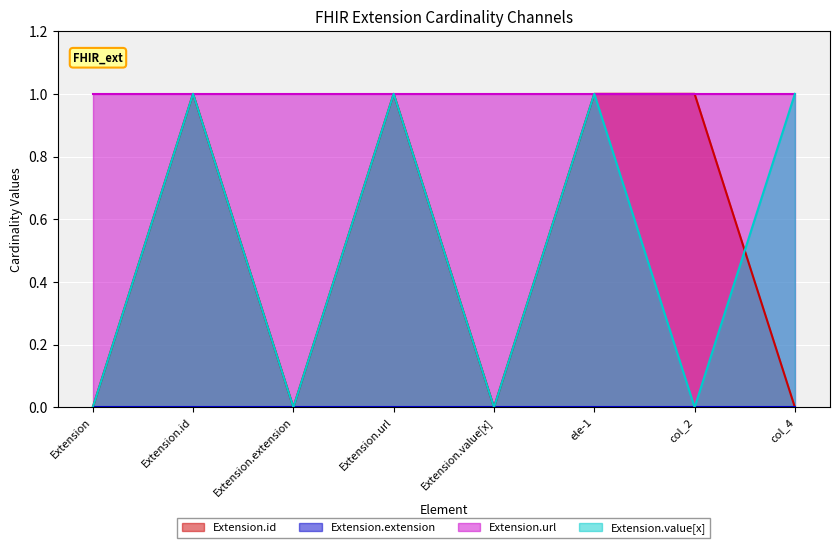

Which series has the largest total across all categories?

Extension.url